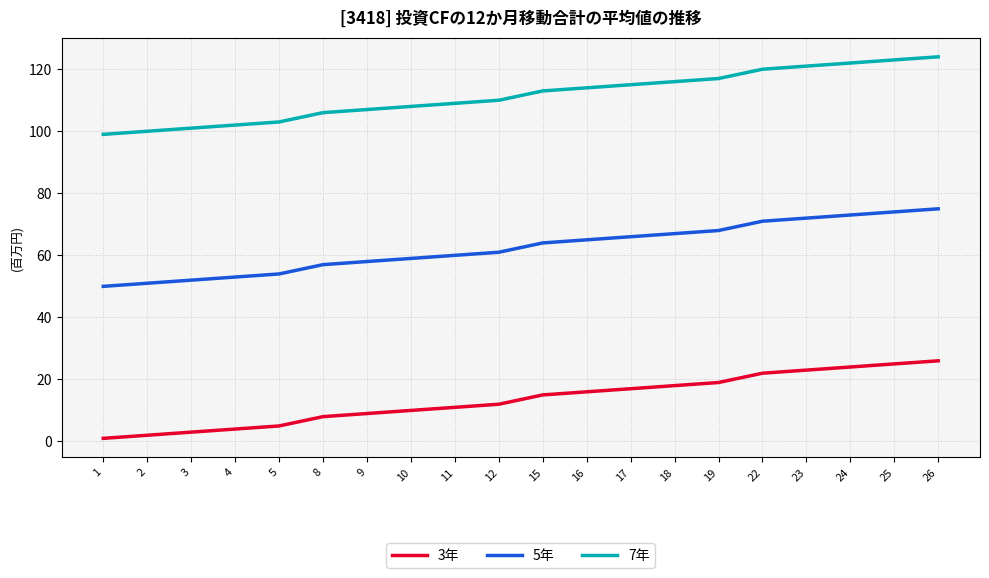

True or false: 5年 and 3年 cross at least once.

False